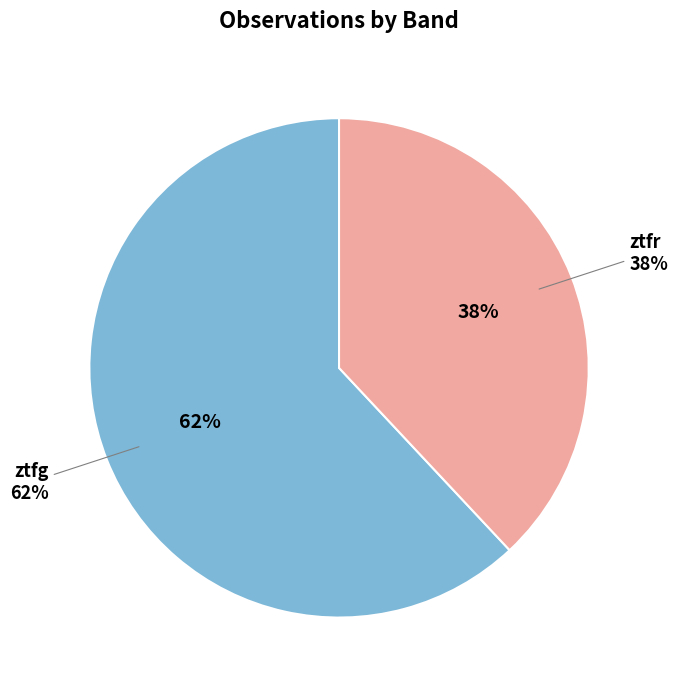

To the nearest percent, what portion does ztfg represent?

62%